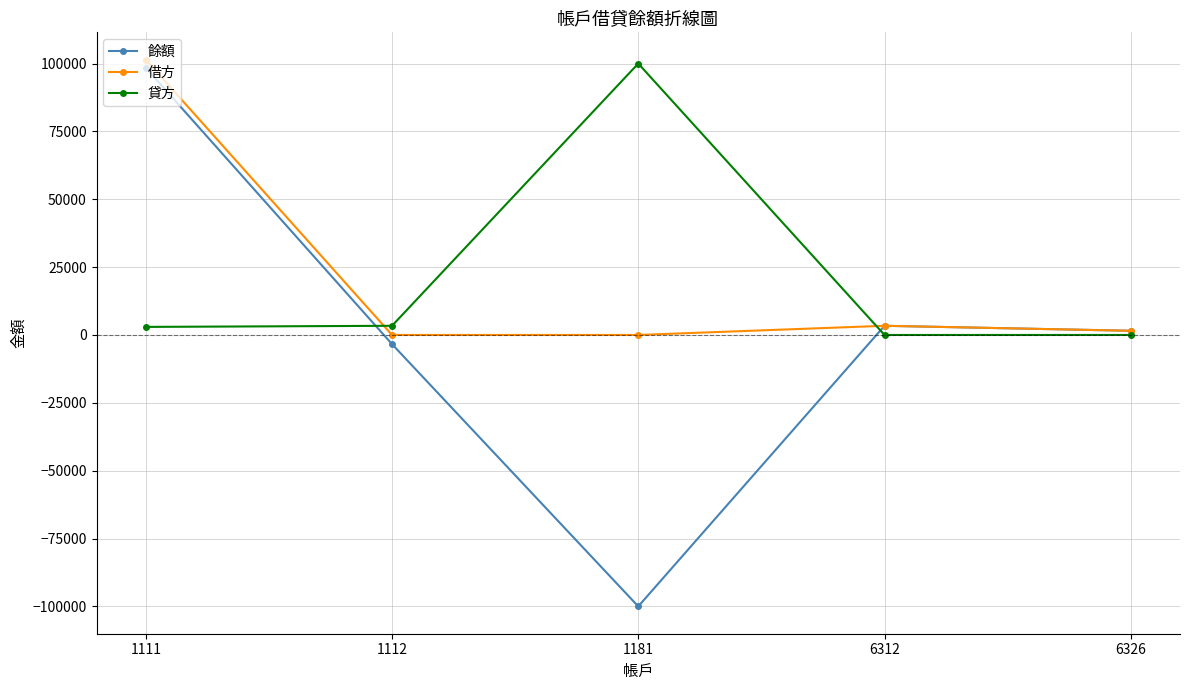

True or false: 餘額 has a value of 128109.6 at 1111.

False